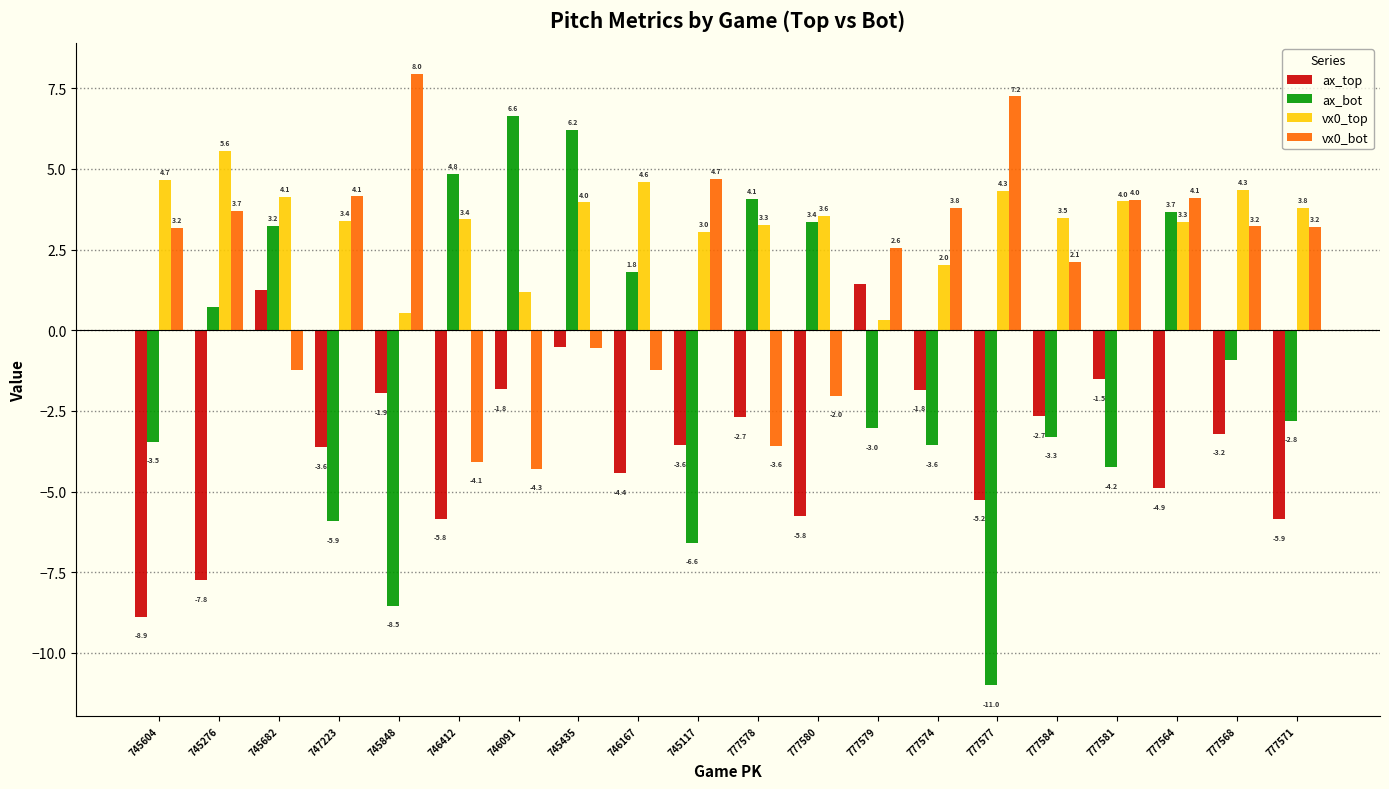

Rank the series by their maximum value, from lowest to highest.

ax_top, vx0_top, ax_bot, vx0_bot